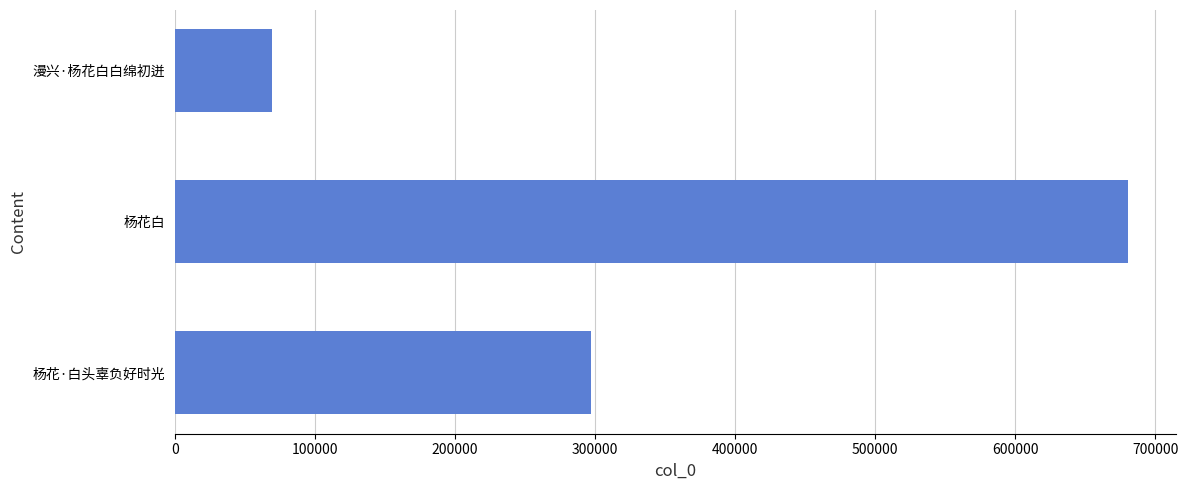

The value at 杨花白 is 1021163. True or false?

False